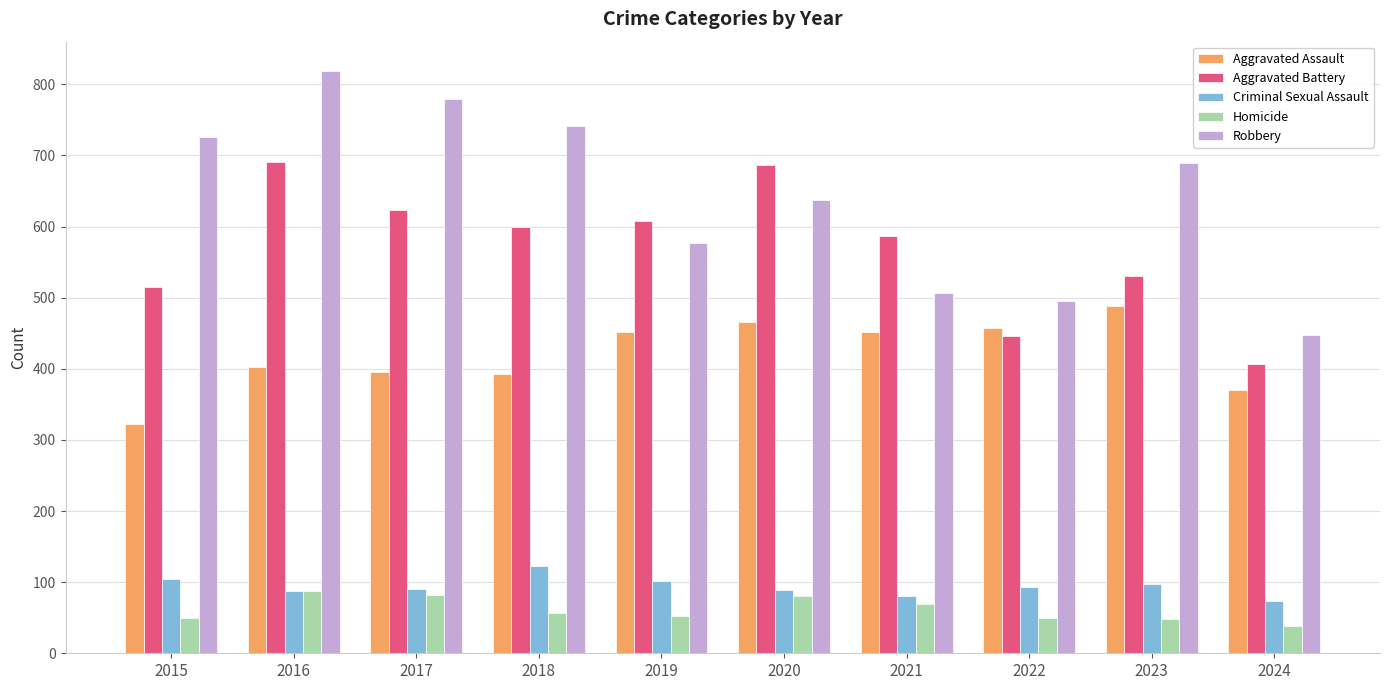

Is the value of Robbery at 2015 greater than the value of Criminal Sexual Assault at 2015?

Yes